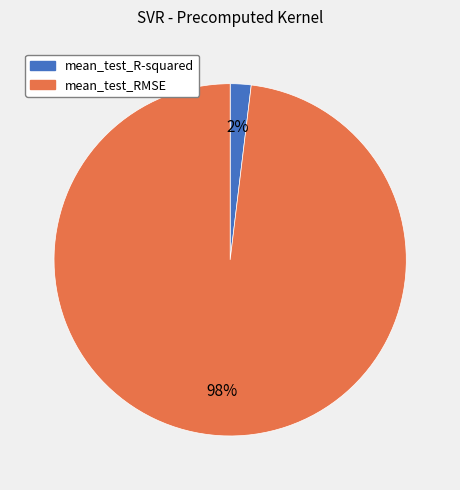

Does mean_test_RMSE account for over 50% of the chart?

Yes